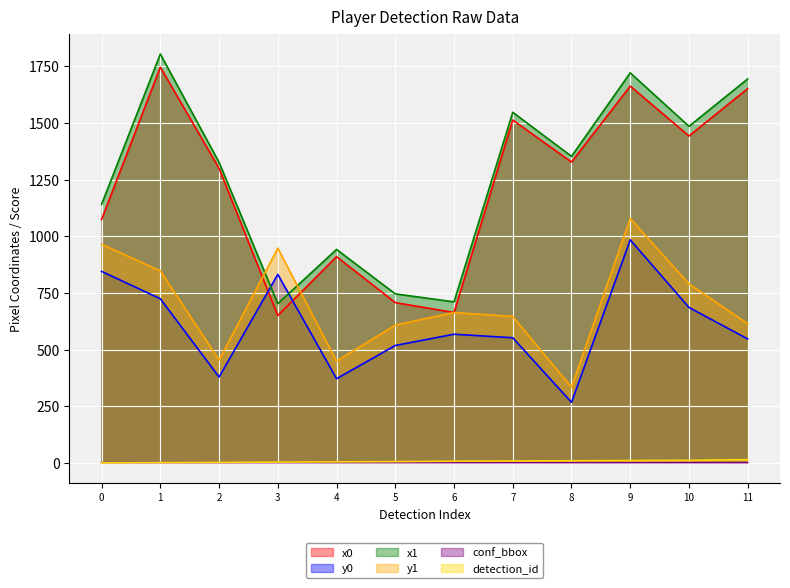

What is the difference between the second highest and minimum values in the detection_id series?

11.0